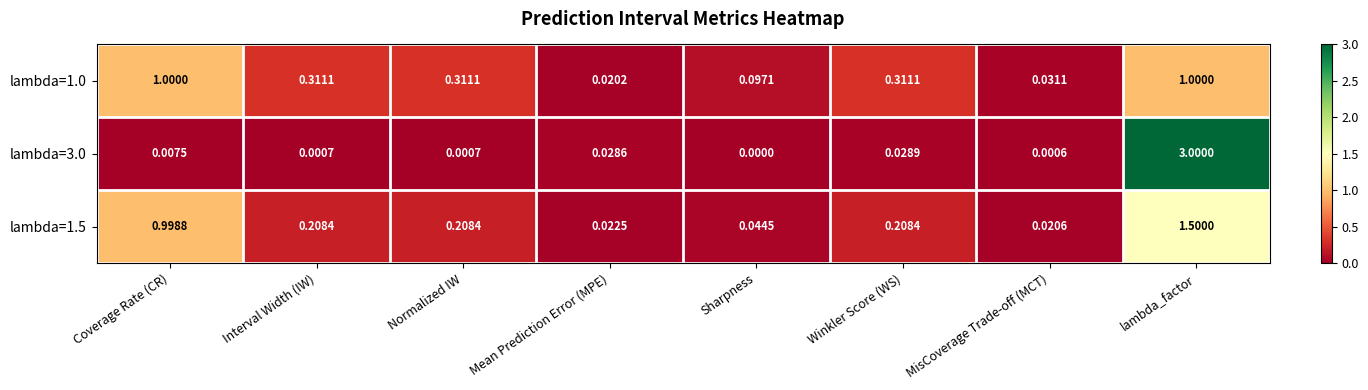

Which category has the lowest value across all series?

Sharpness